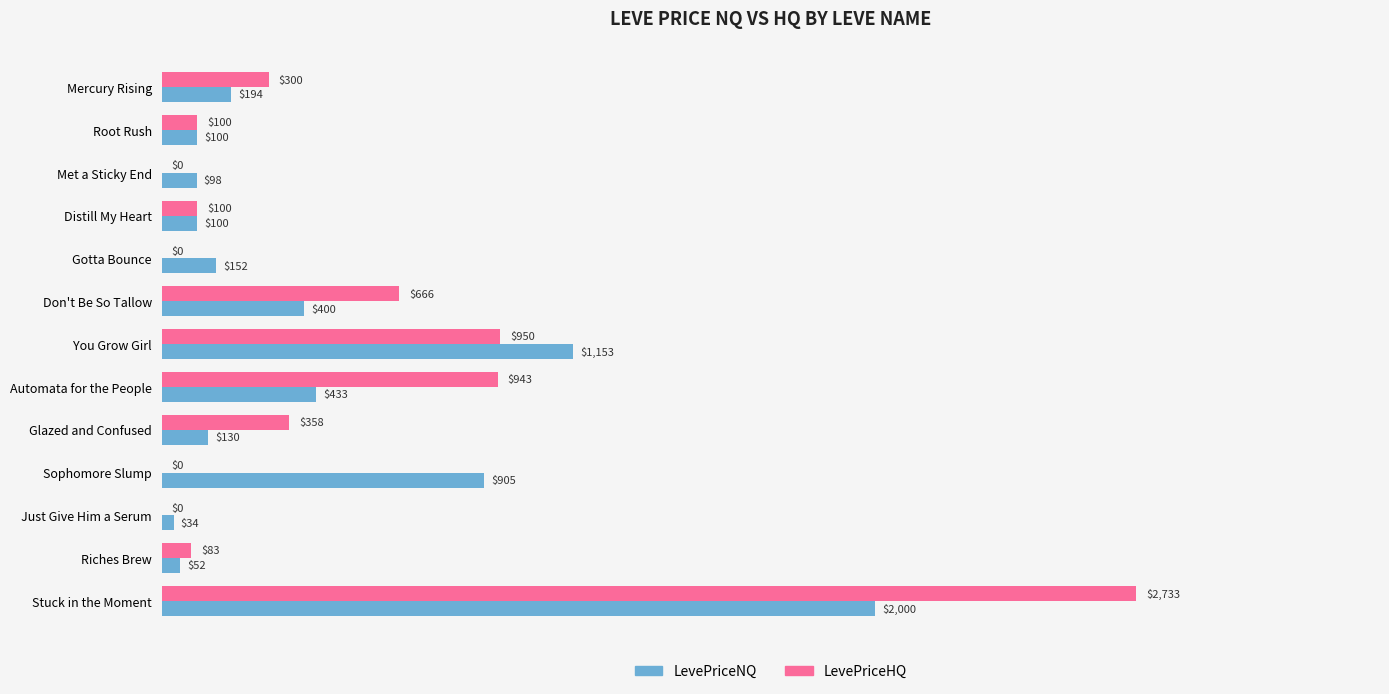

Is it true that LevePriceHQ equals 0.0 at Gotta Bounce?

True